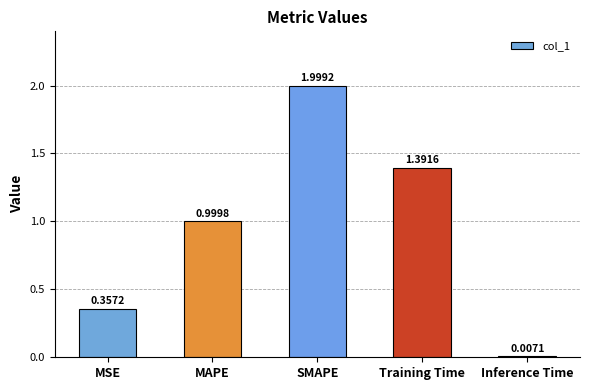

What is the sum of all values?

4.8